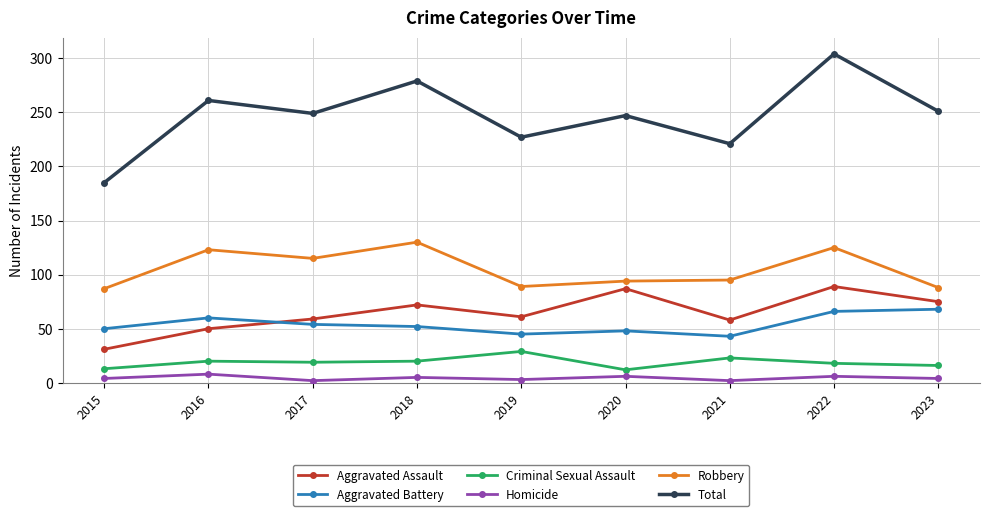

Which series has the widest spread of values?

Total